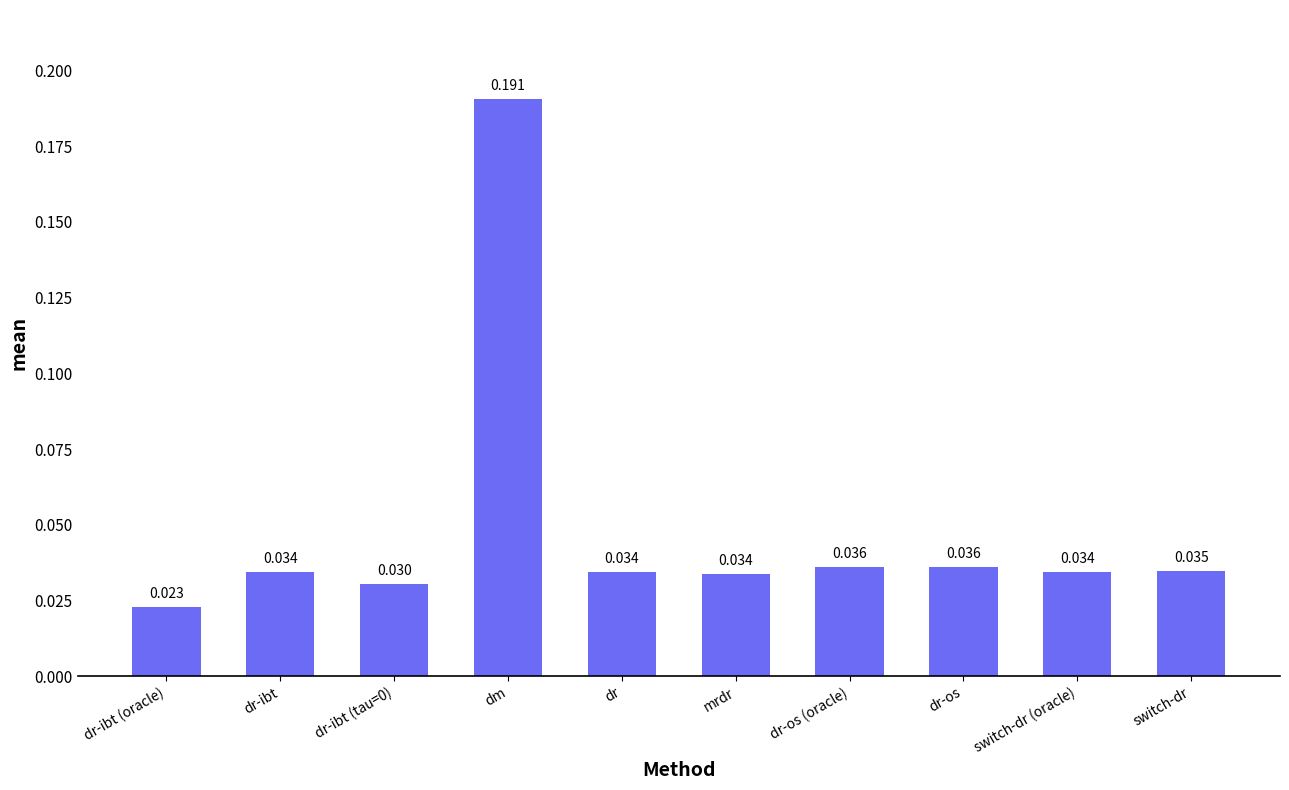

What is the sum of the values at dr-os and dr-os (oracle)?

0.1